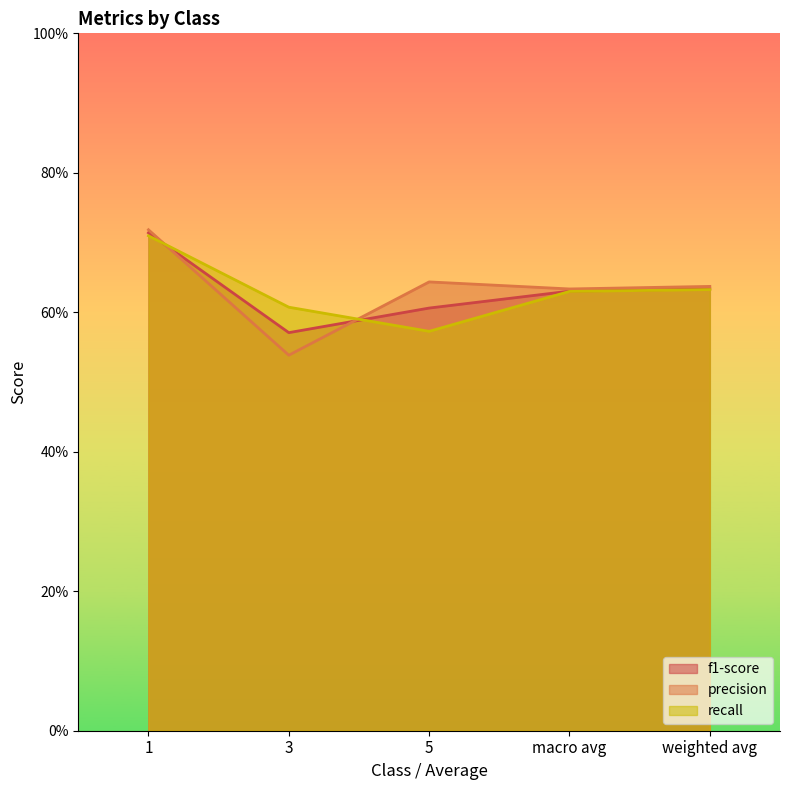

How many series are shown in this chart?

3